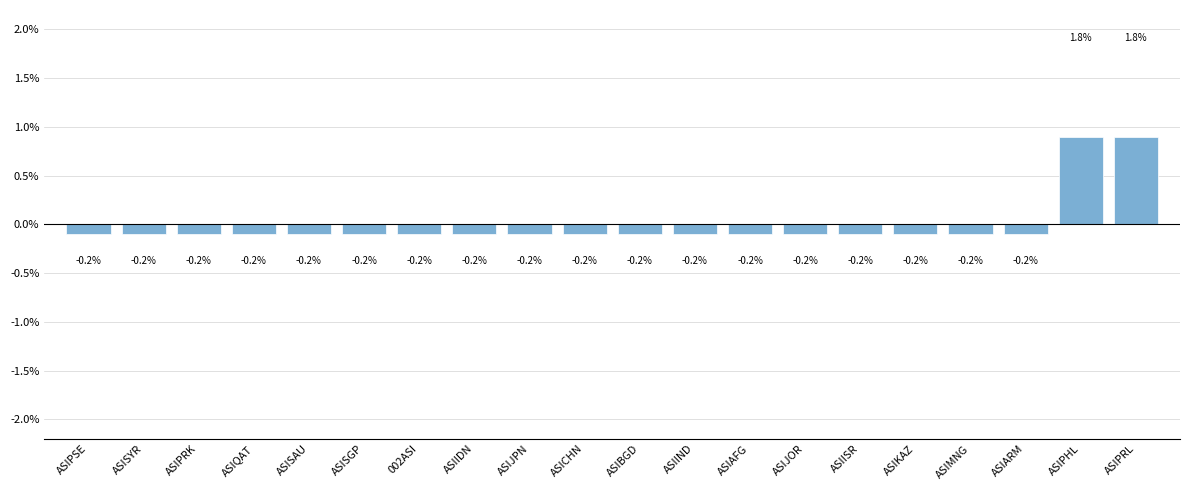

Reading left to right, transcribe all the data shown in this chart.

-0.1	-0.1	-0.1	-0.1	-0.1	-0.1	-0.1	-0.1	-0.1	-0.1	-0.1	-0.1	-0.1	-0.1	-0.1	-0.1	-0.1	-0.1	0.9	0.9